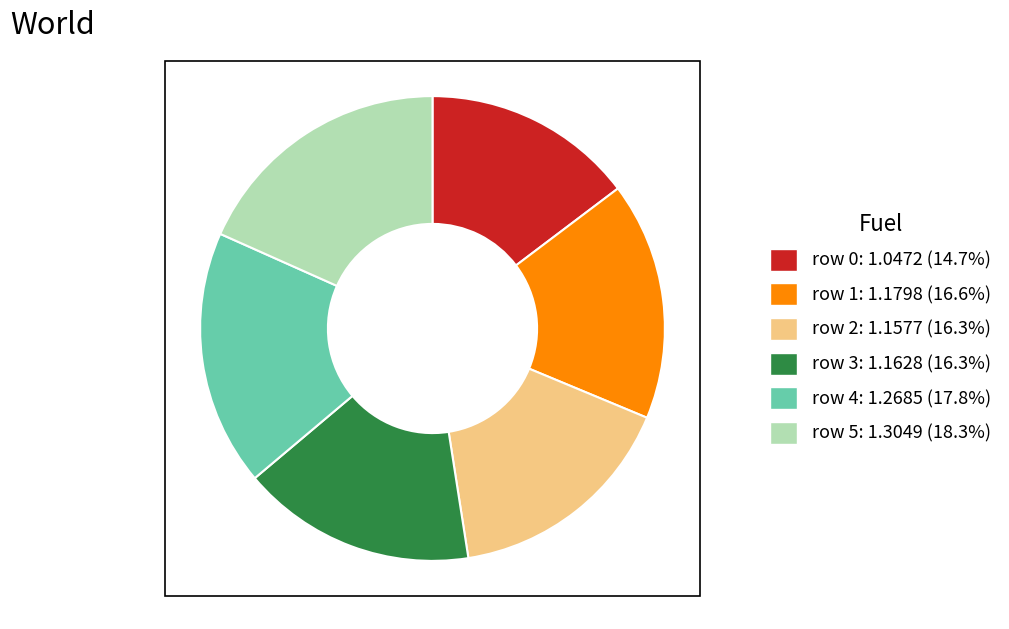

Do row 0 and row 5 together represent more than half of the pie?

No